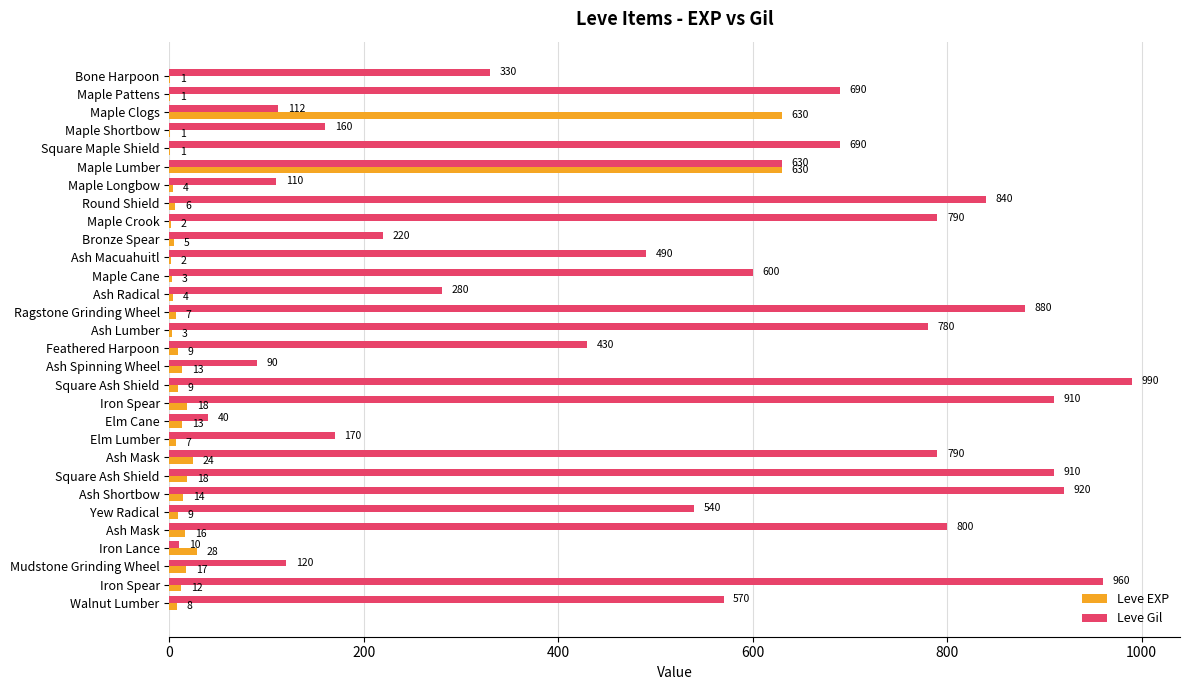

What is the minimum value shown in the chart?

1